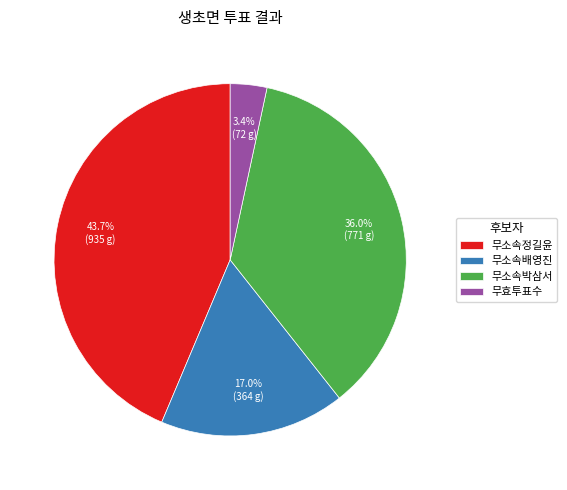

To the nearest percent, what portion does 무소속배영진 represent?

17%